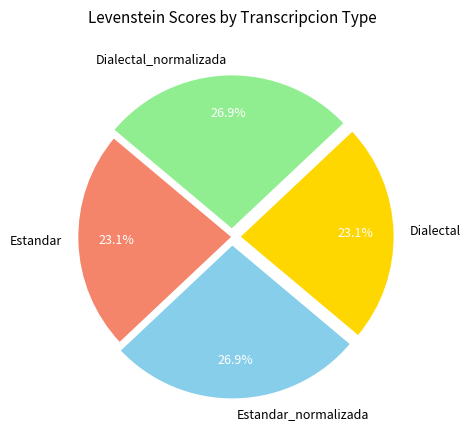

Combined, do Dialectal_normalizada and Estandar_normalizada account for over 50%?

Yes